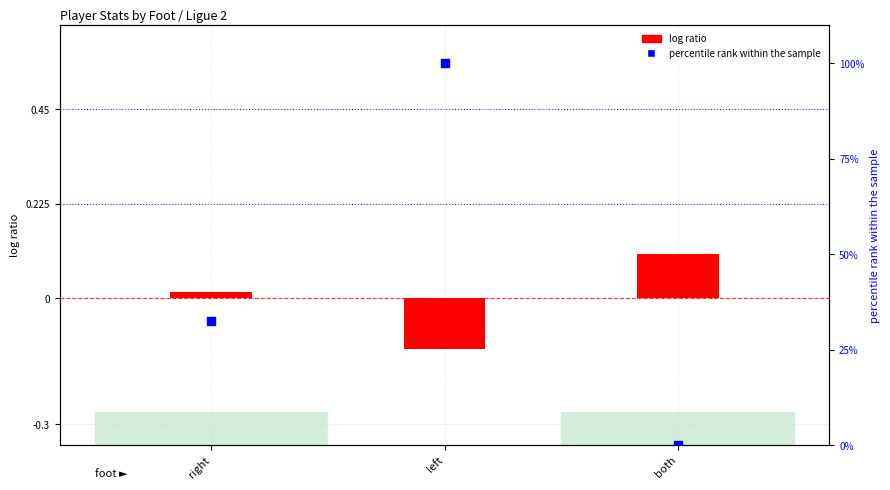

At how many categories does at least one series exceed 0?

3